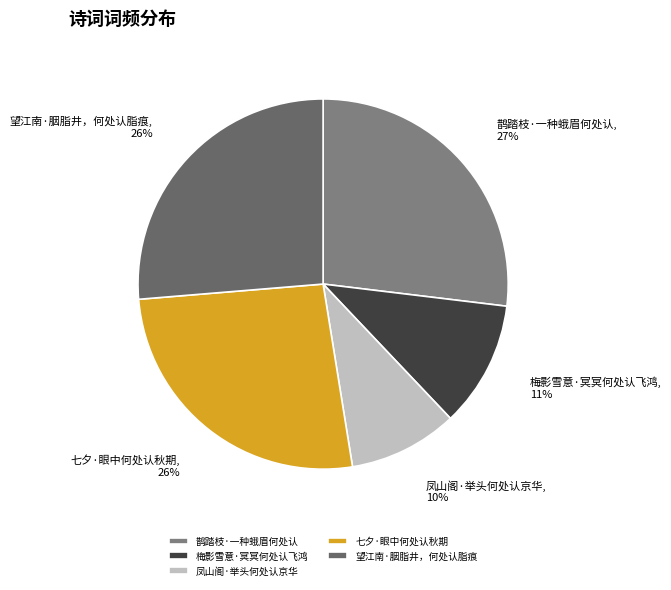

Does any single category account for the majority?

No